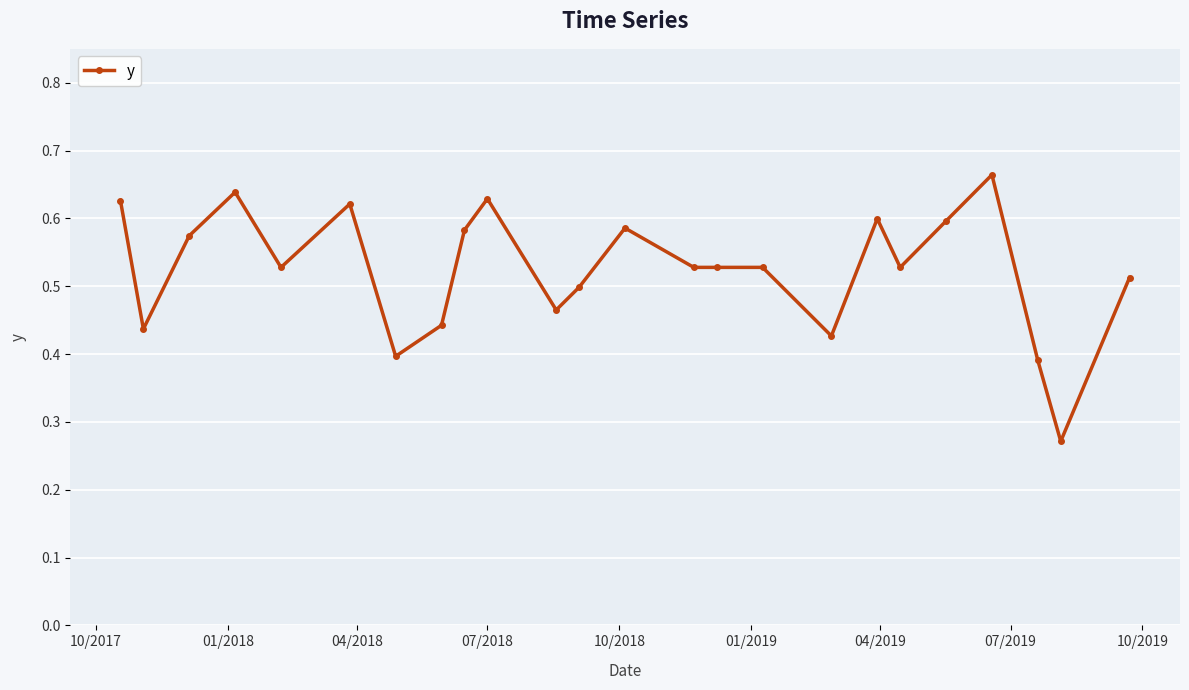

Count the values in the range 0 to 1.

24